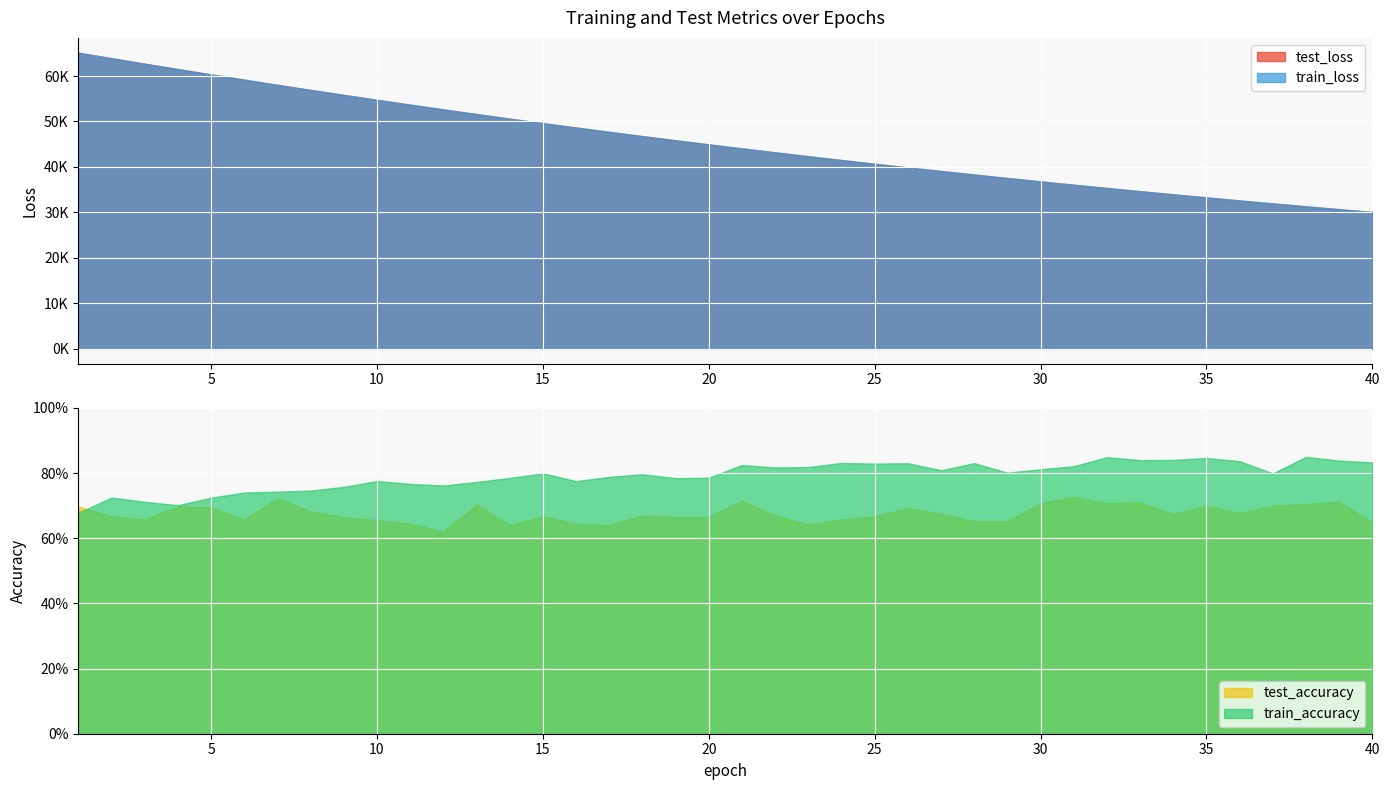

Reading right to left, list all the values displayed in this chart.

test_loss: 30093.1	30709.7	31339.2	31980.8	32634.2	33300.1	33979.4	34671.1	35376.4	36094.9	36827.4	37574.4	38334.9	39110.0	39899.7	40704.9	41525.0	42360.8	43212.0	44079.2	44964.4	45864.7	46782.5	47717.6	48670.0	49639.1	50627.2	51633.4	52657.3	53700.2	54761.3	55841.1	56939.7	58057.1	59194.0	60349.8	61522.0	62709.7	63915.4	65125.6
train_loss: 30091.8	30708.9	31338.0	31979.5	32632.9	33298.9	33978.1	34669.9	35375.1	36093.7	36826.3	37572.9	38333.3	39108.5	39898.2	40703.3	41523.3	42359.1	43210.6	44078.2	44962.8	45863.1	46780.7	47715.7	48668.1	49637.4	50625.1	51631.3	52655.1	53697.9	54758.9	55839.1	56938.0	58055.6	59192.4	60347.8	61520.9	62708.3	63912.1	65122.9
test_accuracy: 0.6	0.7	0.7	0.7	0.7	0.7	0.7	0.7	0.7	0.7	0.7	0.7	0.7	0.7	0.7	0.7	0.7	0.6	0.7	0.7	0.7	0.7	0.7	0.6	0.6	0.7	0.6	0.7	0.6	0.6	0.7	0.7	0.7	0.7	0.7	0.7	0.7	0.7	0.7	0.7
train_accuracy: 0.8	0.8	0.8	0.8	0.8	0.8	0.8	0.8	0.8	0.8	0.8	0.8	0.8	0.8	0.8	0.8	0.8	0.8	0.8	0.8	0.8	0.8	0.8	0.8	0.8	0.8	0.8	0.8	0.8	0.8	0.8	0.8	0.7	0.7	0.7	0.7	0.7	0.7	0.7	0.7